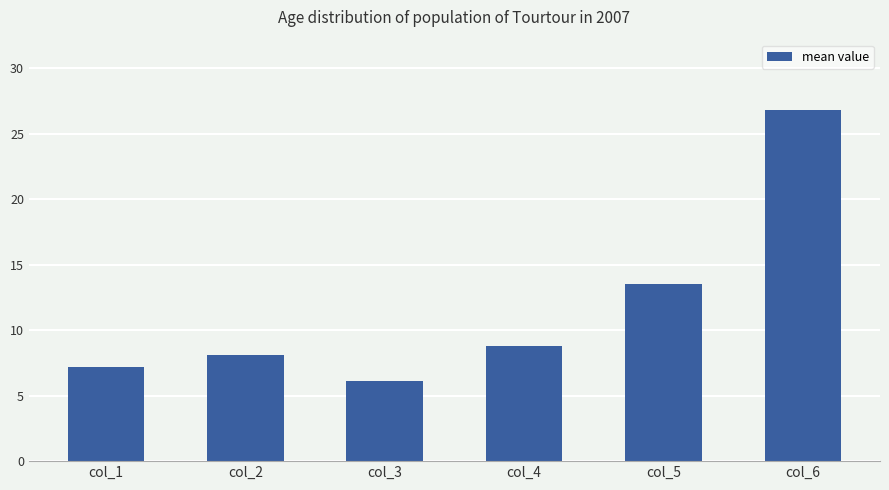

List the labels in order of value, smallest first.

col_3, col_1, col_2, col_4, col_5, col_6